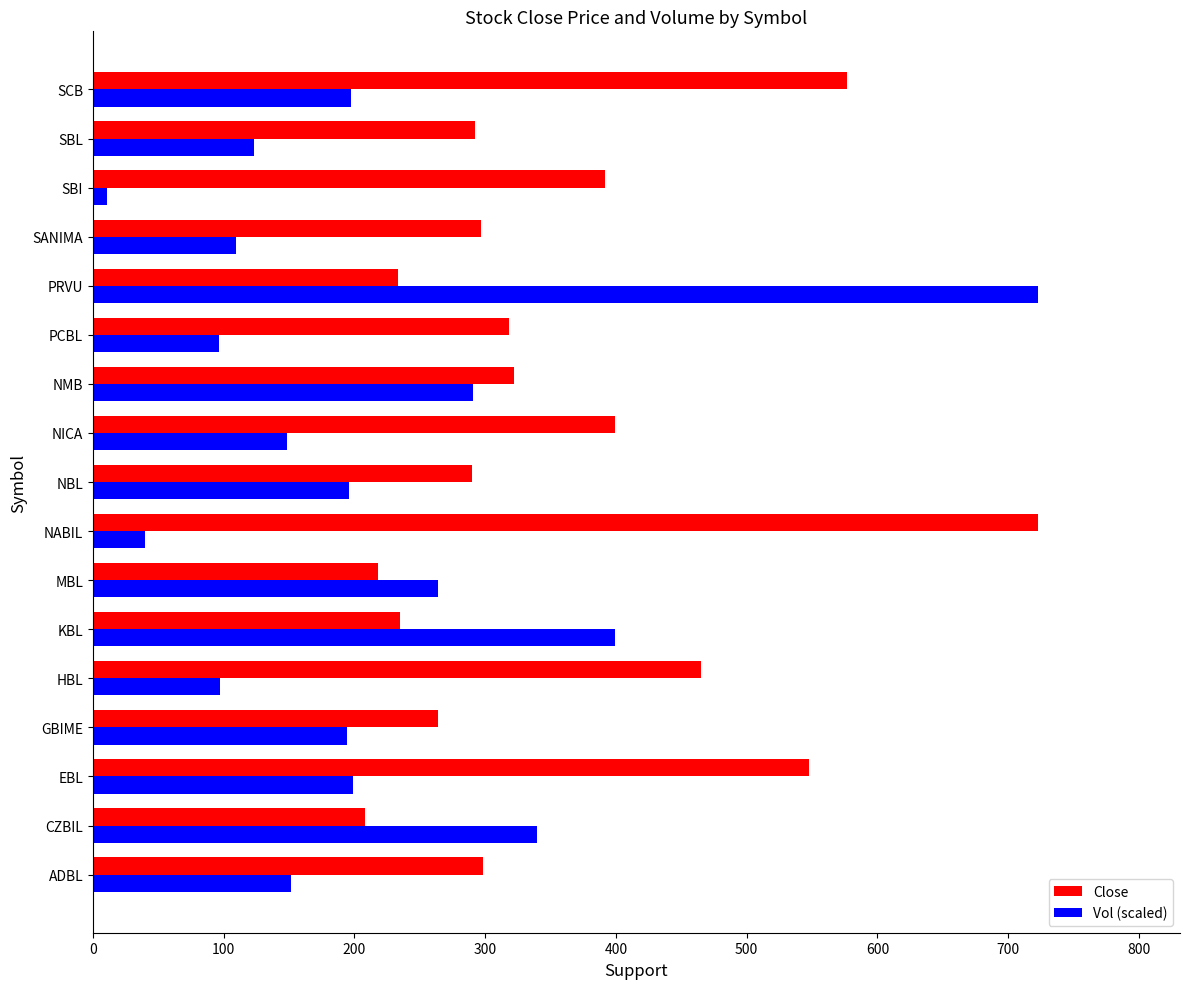

At which label does Close reach its peak?

NABIL